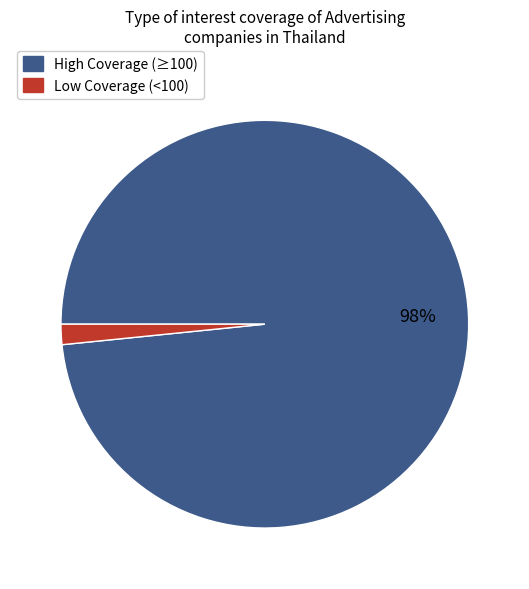

Is there any slice that represents more than half of the pie?

Yes